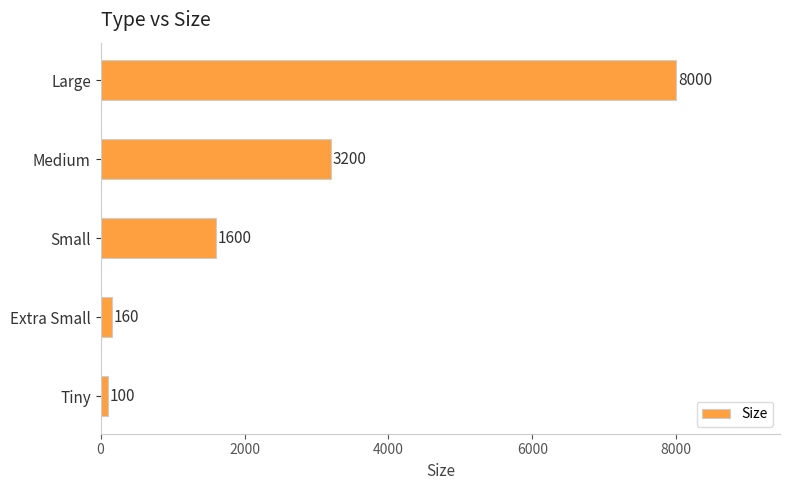

Rank the categories by value from highest to lowest.

Large, Medium, Small, Extra Small, Tiny